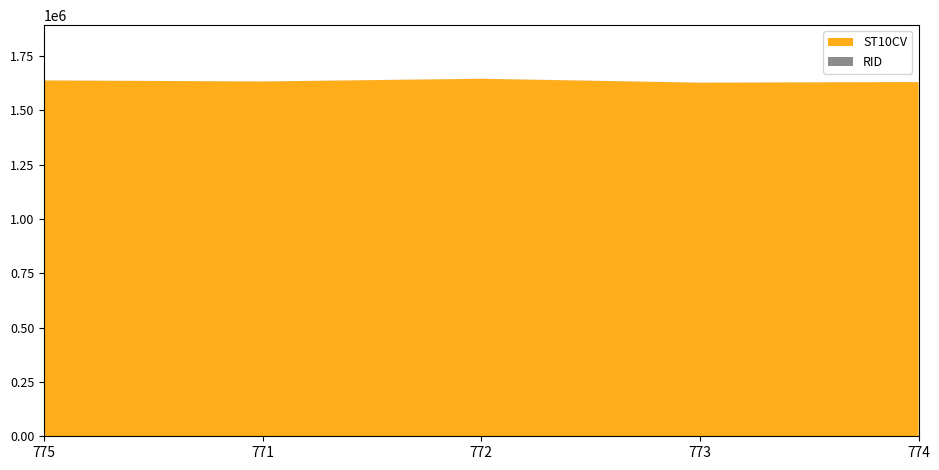

Reading right to left, extract all data points from this chart.

ST10CV: 774=1630610	773=1627670	772=1645630	771=1633210	775=1637880
RID: 774=283	773=283	772=283	771=283	775=283